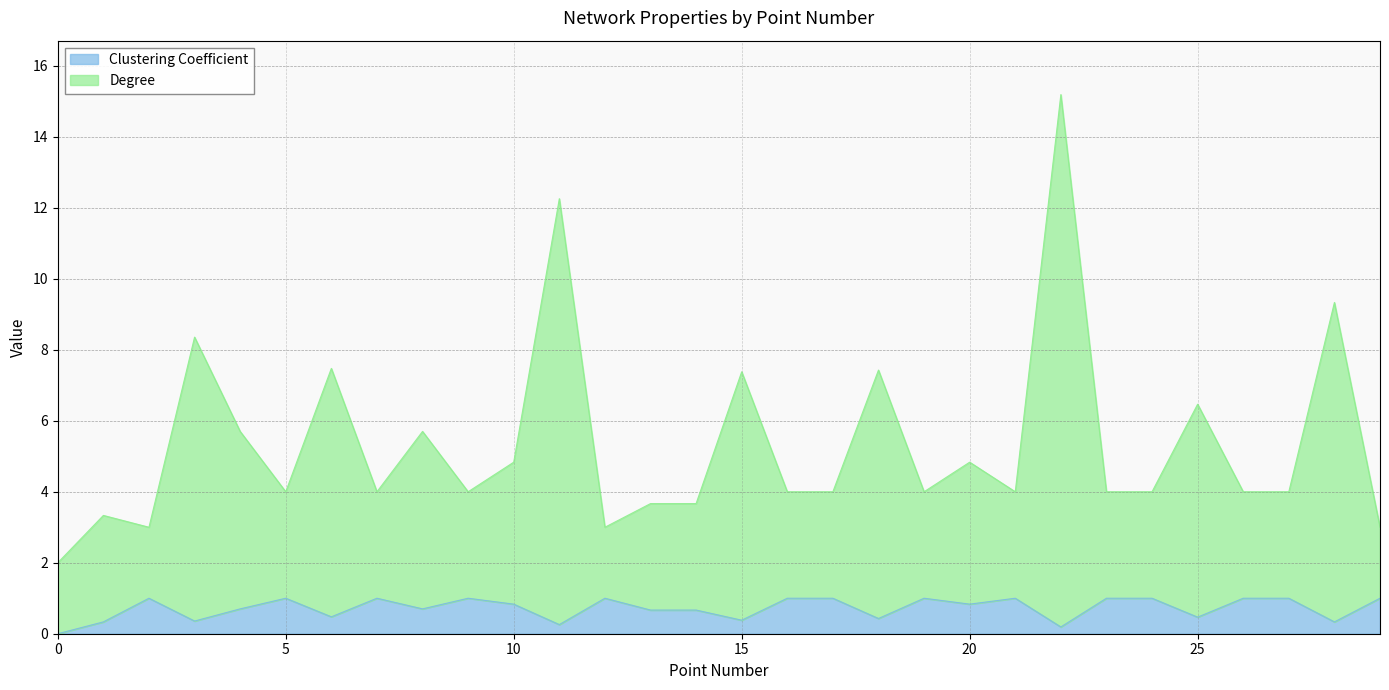

Where is the first local maximum for Degree?

1